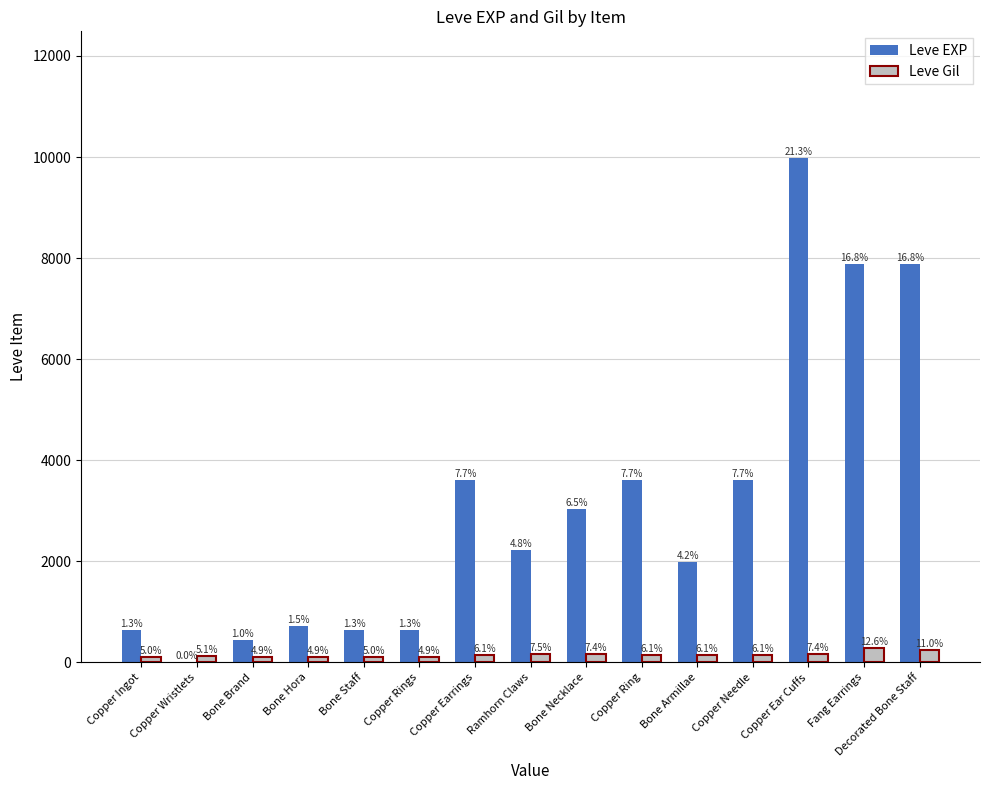

At which category is the sum across all series the highest?

Copper Ear Cuffs